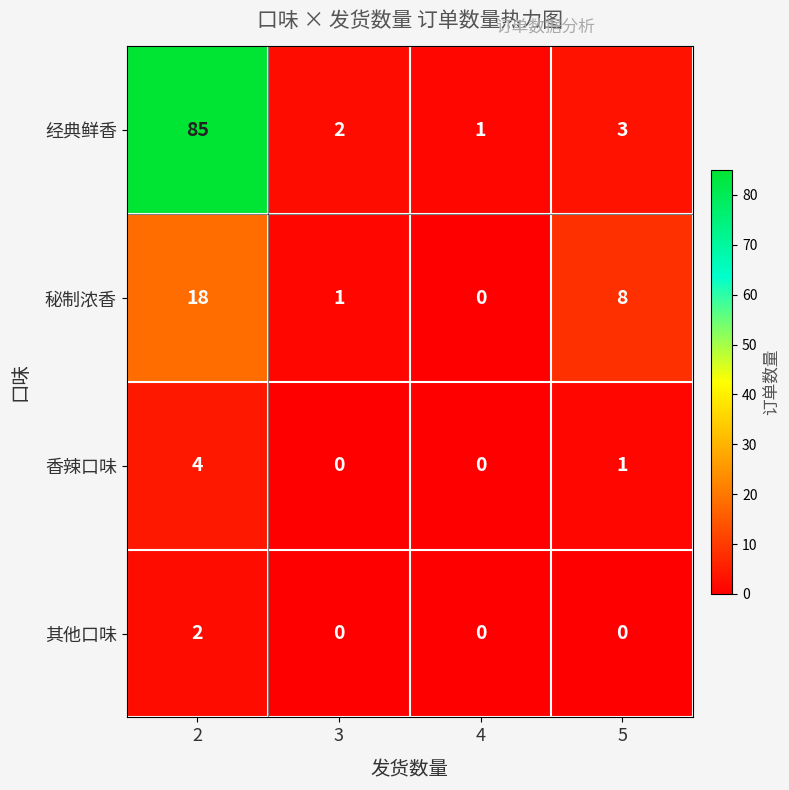

Between 3 and 5, which series saw the biggest shift?

秘制浓香